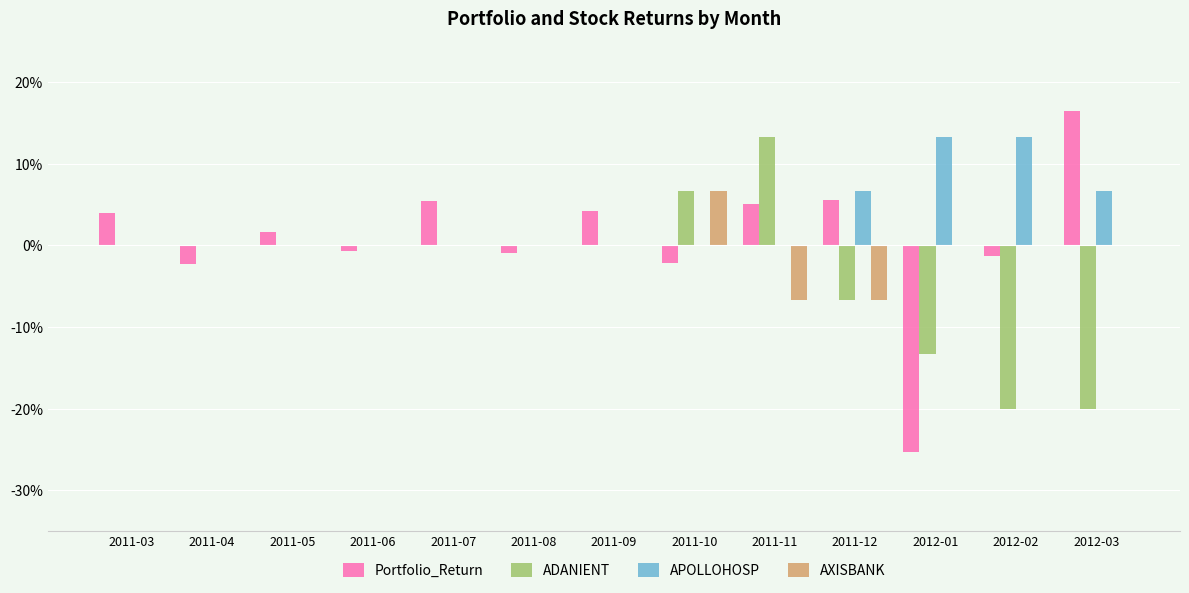

Reading left to right, extract all data points from this chart.

Portfolio_Return: 0.0	-0.0	0.0	-0.0	0.1	-0.0	0.0	-0.0	0.1	0.1	-0.3	-0.0	0.2
ADANIENT: 0.0	0.0	0.0	0.0	0.0	0.0	0.0	0.1	0.1	-0.1	-0.1	-0.2	-0.2
APOLLOHOSP: 0.0	0.0	0.0	0.0	0.0	0.0	0.0	0.0	0.0	0.1	0.1	0.1	0.1
AXISBANK: 0.0	0.0	0.0	0.0	0.0	0.0	0.0	0.1	-0.1	-0.1	0.0	0.0	0.0